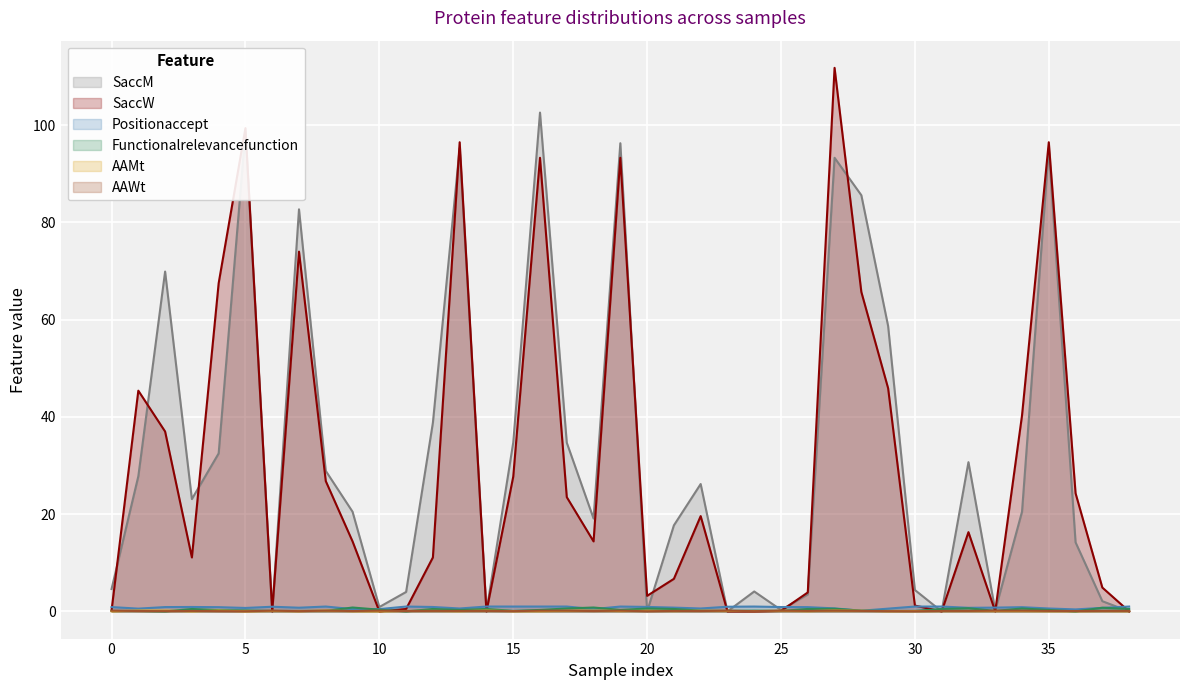

What is the maximum value for SaccW?

111.8